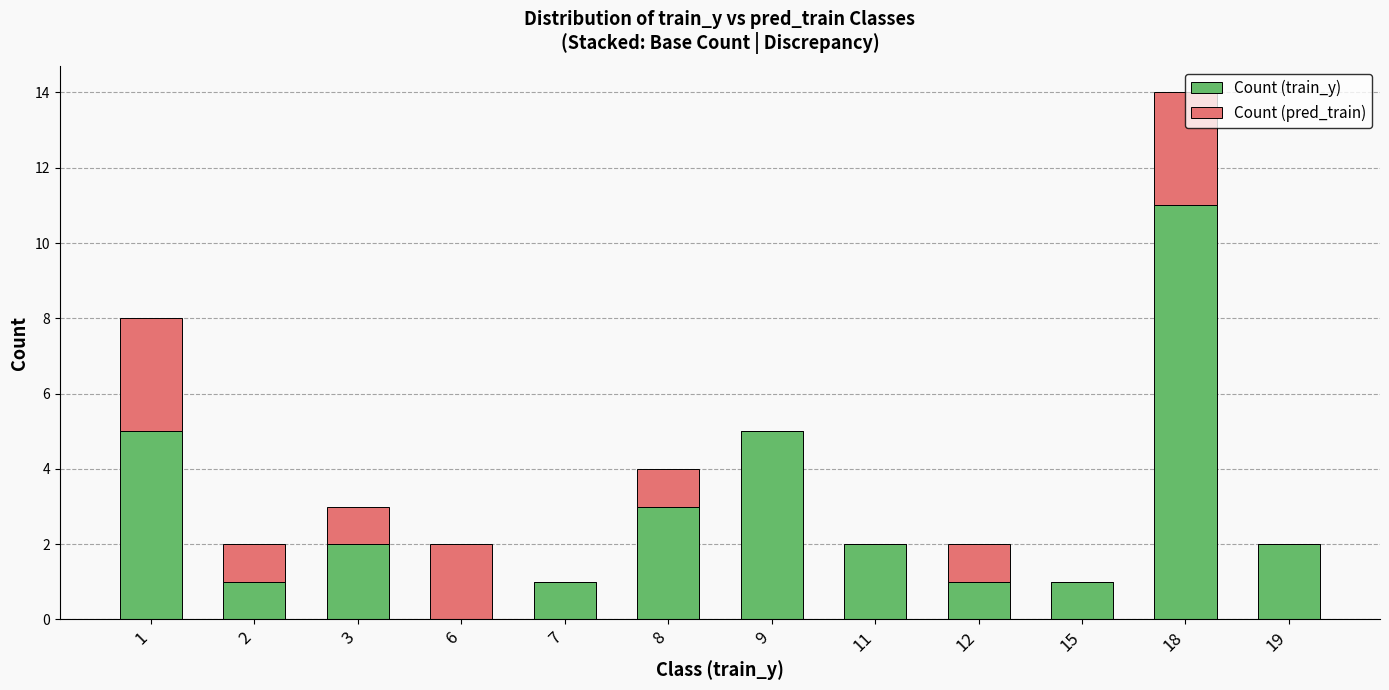

Is it true that Count (train_y) equals 5 at 1?

True